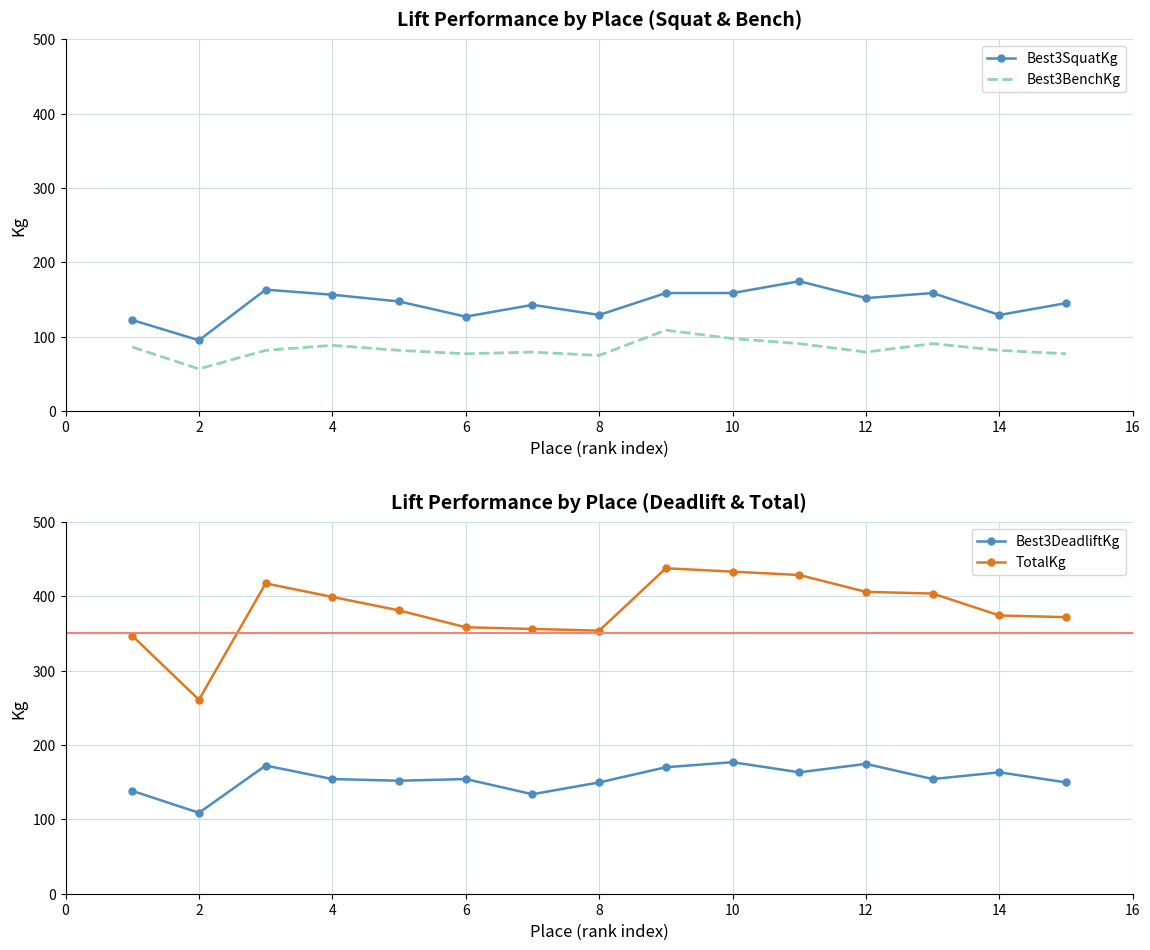

Which series has the largest total across all categories?

TotalKg